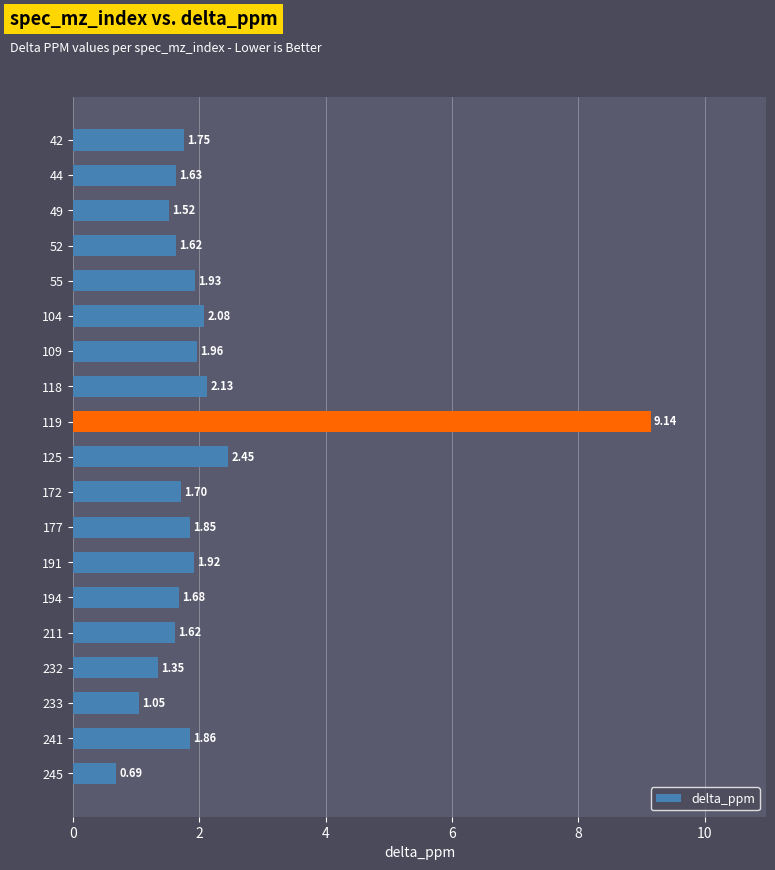

Between 44 and 172, which is larger?

172